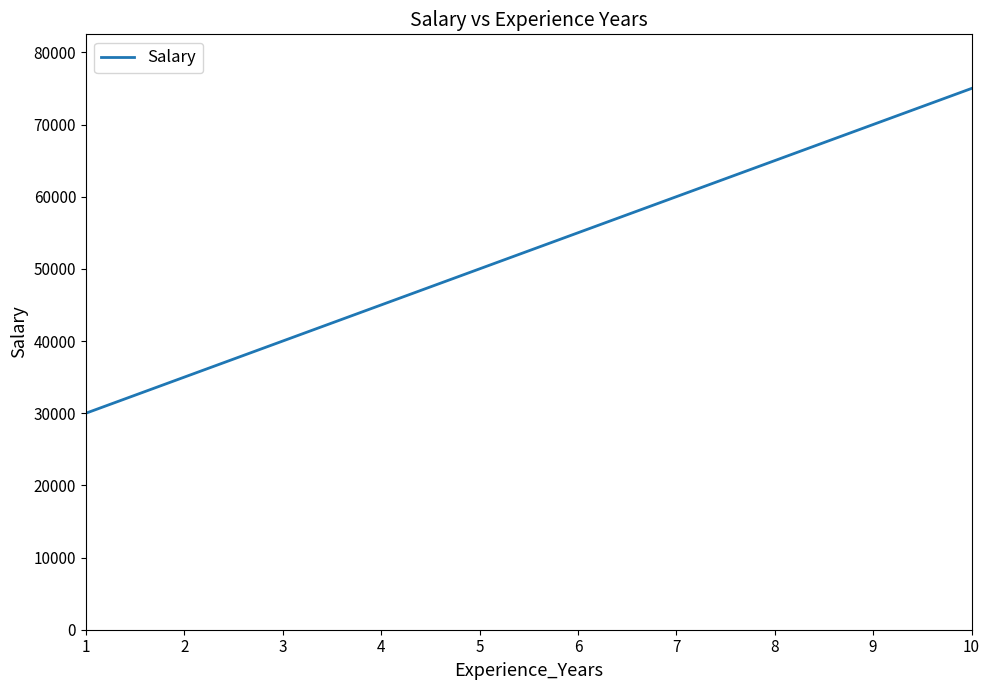

How many lines are shown in the chart?

1